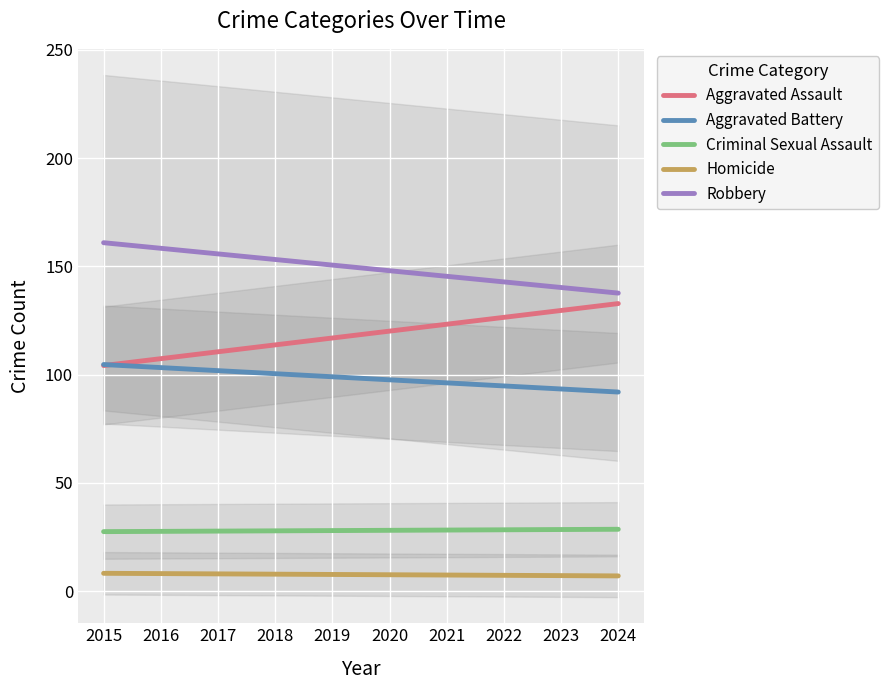

Is this an area chart (filled region under the line)?

No